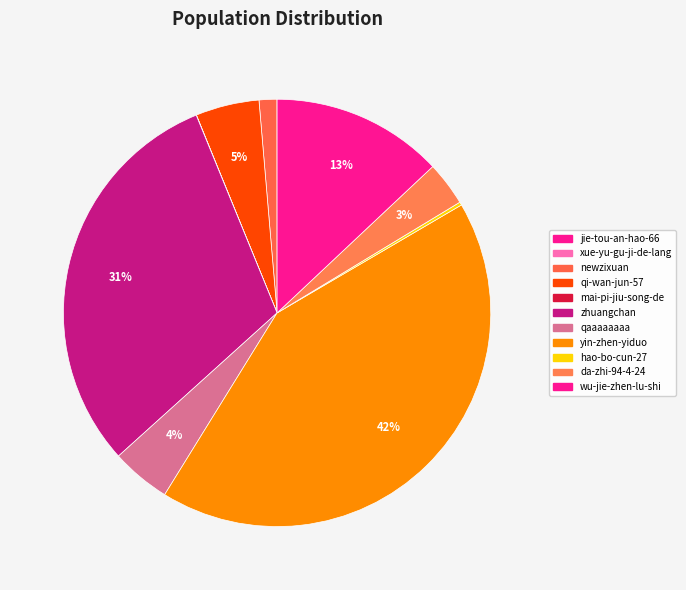

How many slices are in this pie chart?

11